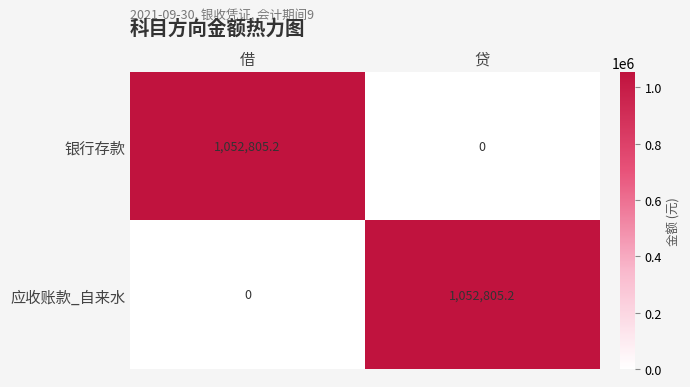

True or false: 银行存款 has a value of 1052805.2 at 借.

True